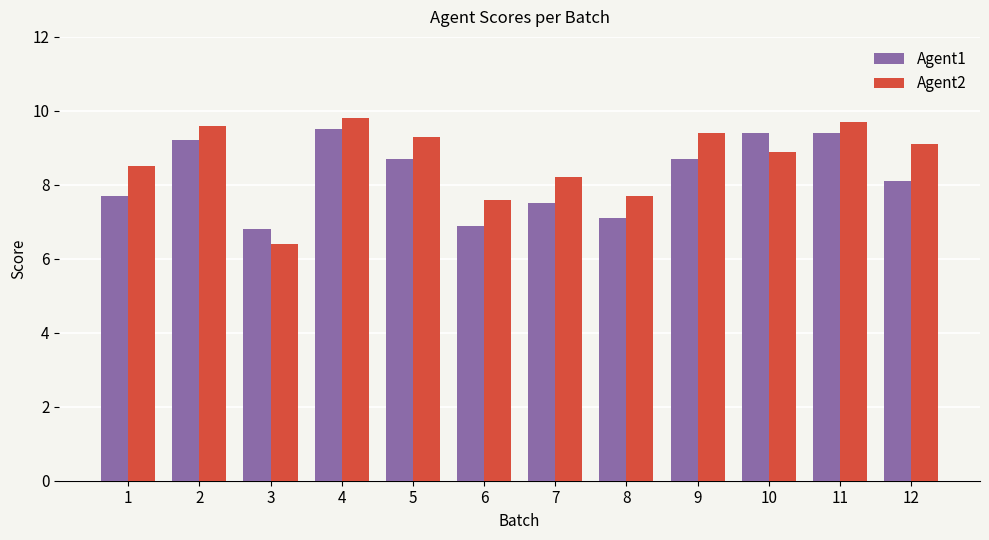

Count the number of data series in this chart.

2